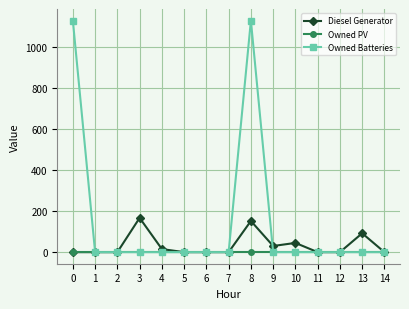

At how many categories does at least one series exceed 976?

2